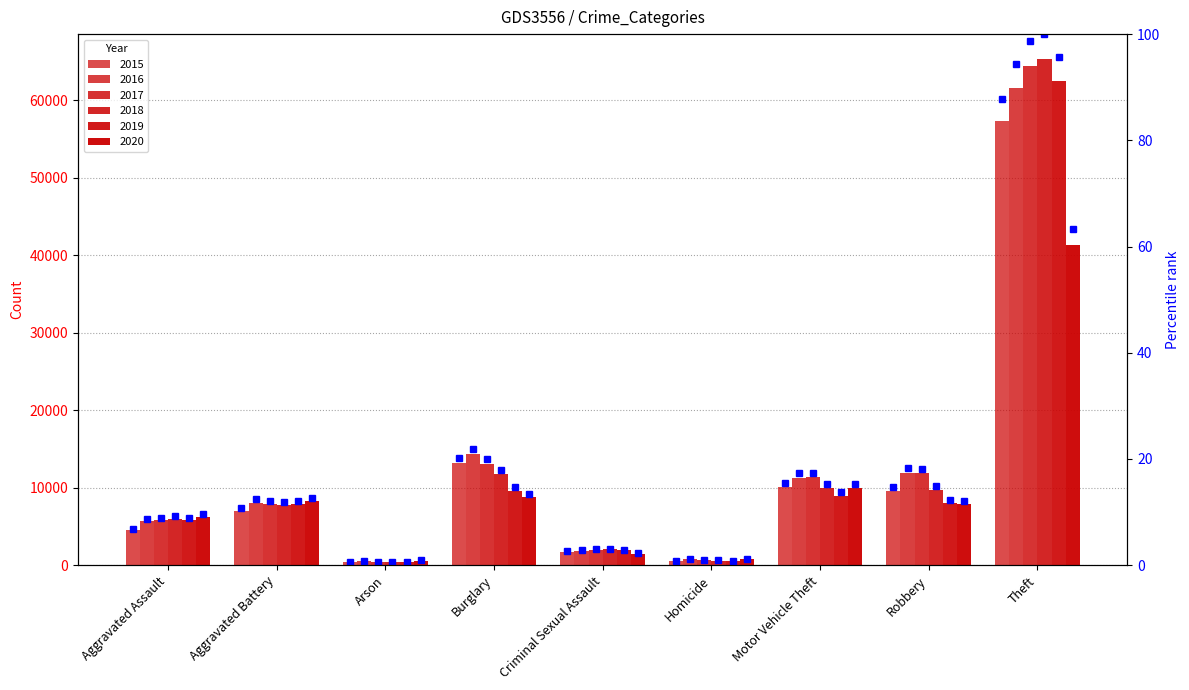

List the series in order of their peak value, highest first.

2018, 2017, 2019, 2016, 2015, 2020